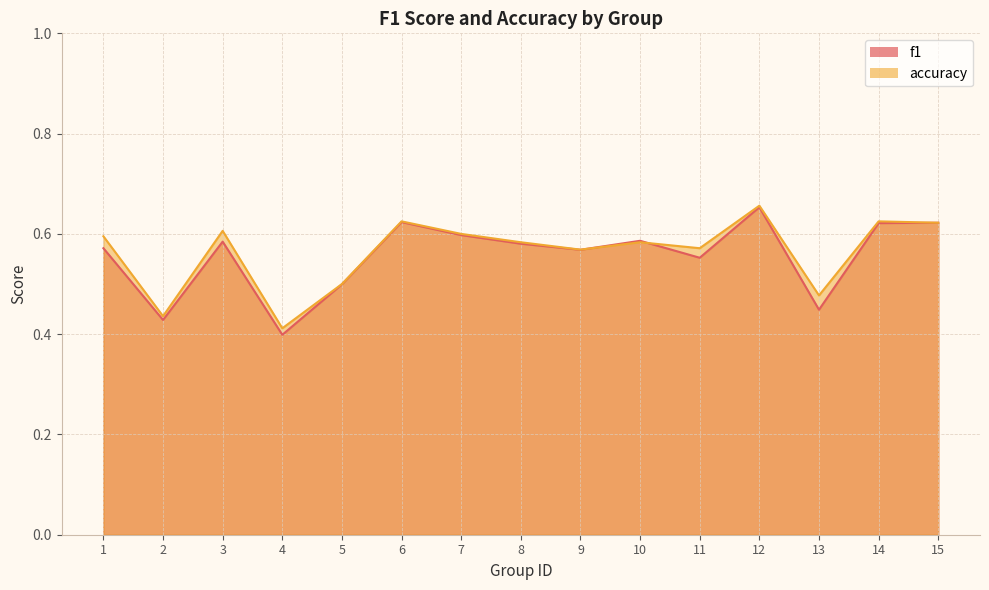

Is the value of f1 at 1 greater than the value of accuracy at 15?

No